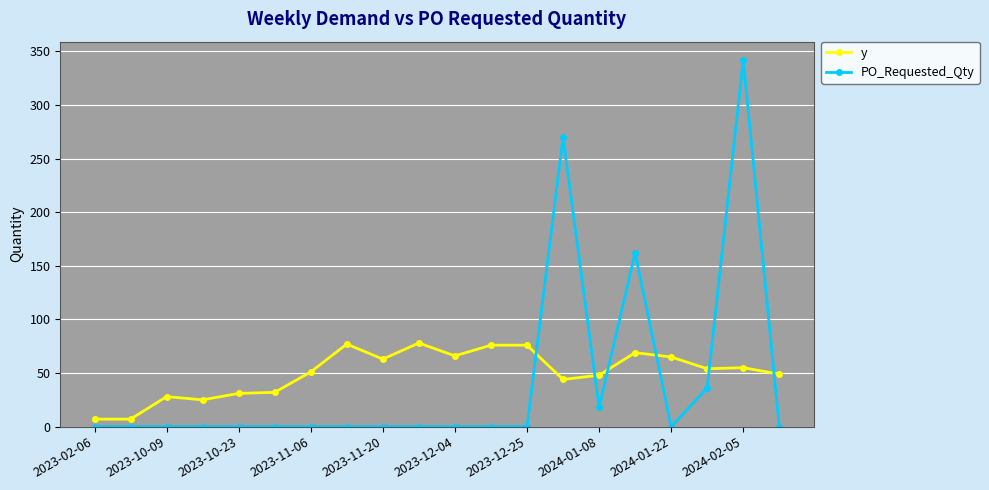

At how many categories does at least one series exceed 116?

3